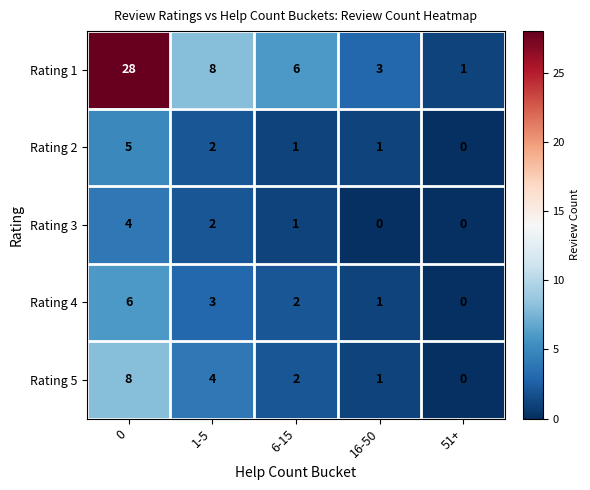

Which series has the widest spread of values?

Rating 1